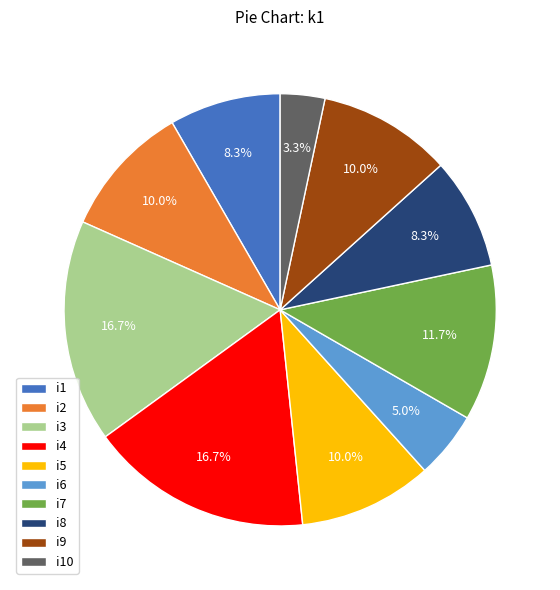

Which category has the smallest portion of the pie?

i10